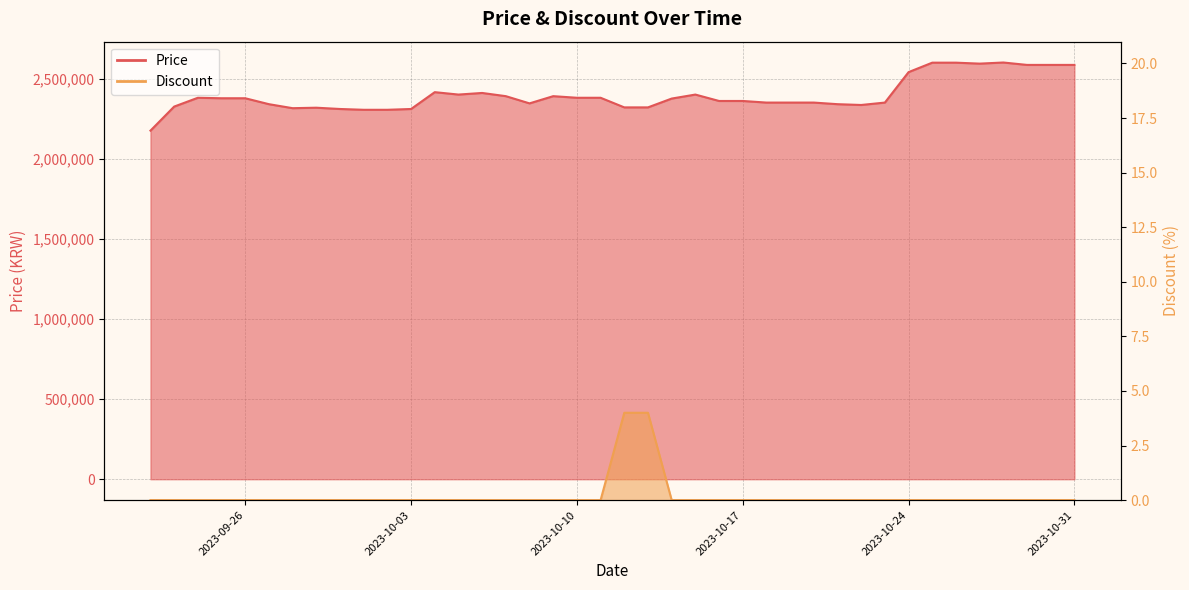

What is the spread (max minus min) of values at 2023-10-09?

2390000